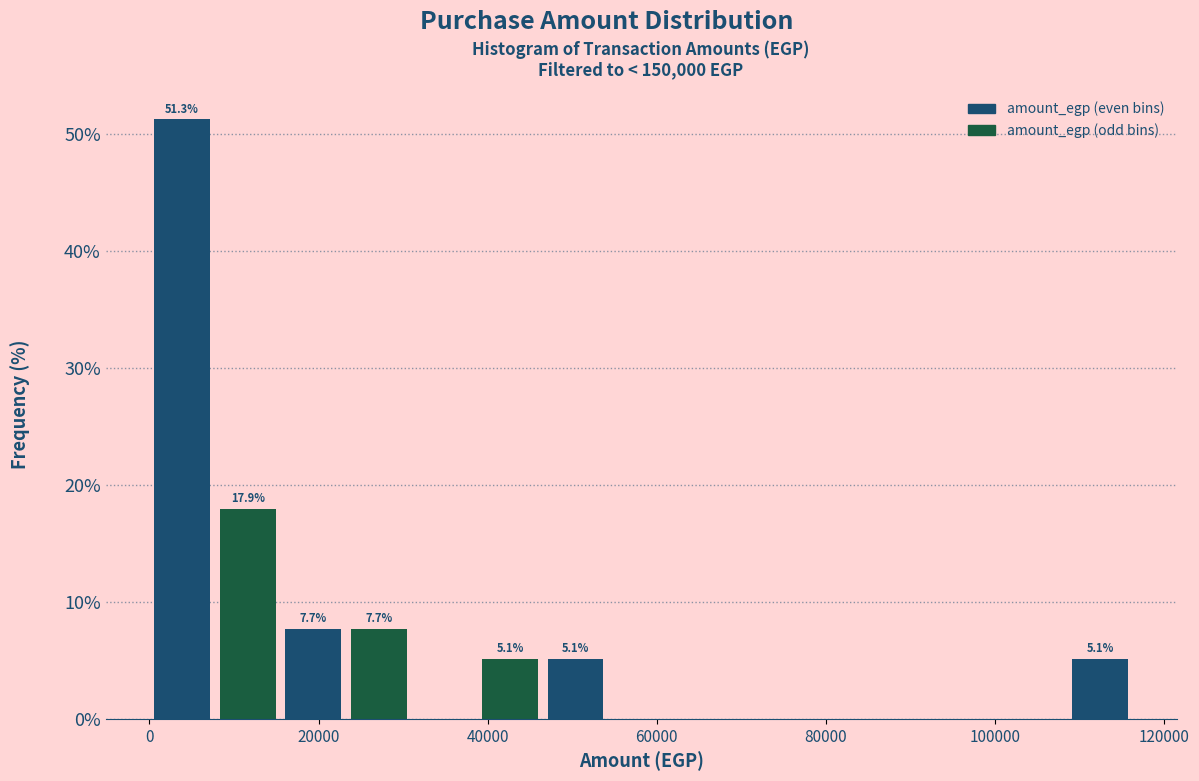

Read against the x-axis, roughly where is the centre of the tallest bar?

4000